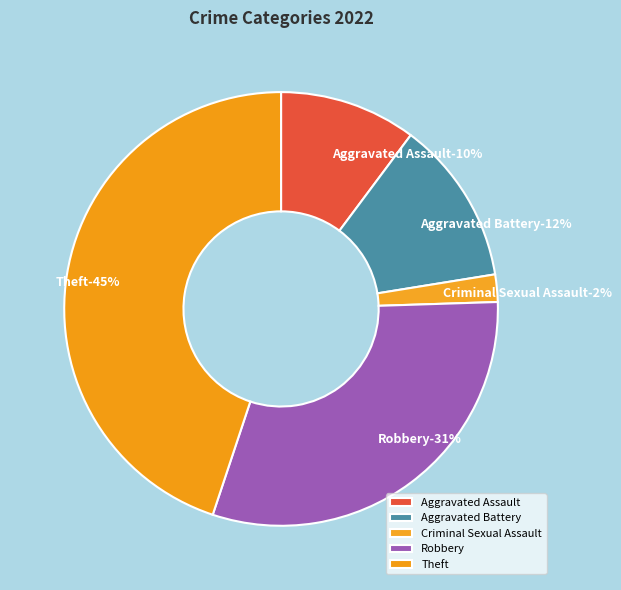

To the nearest percent, what is the combined percentage of Robbery and Aggravated Assault?

41%